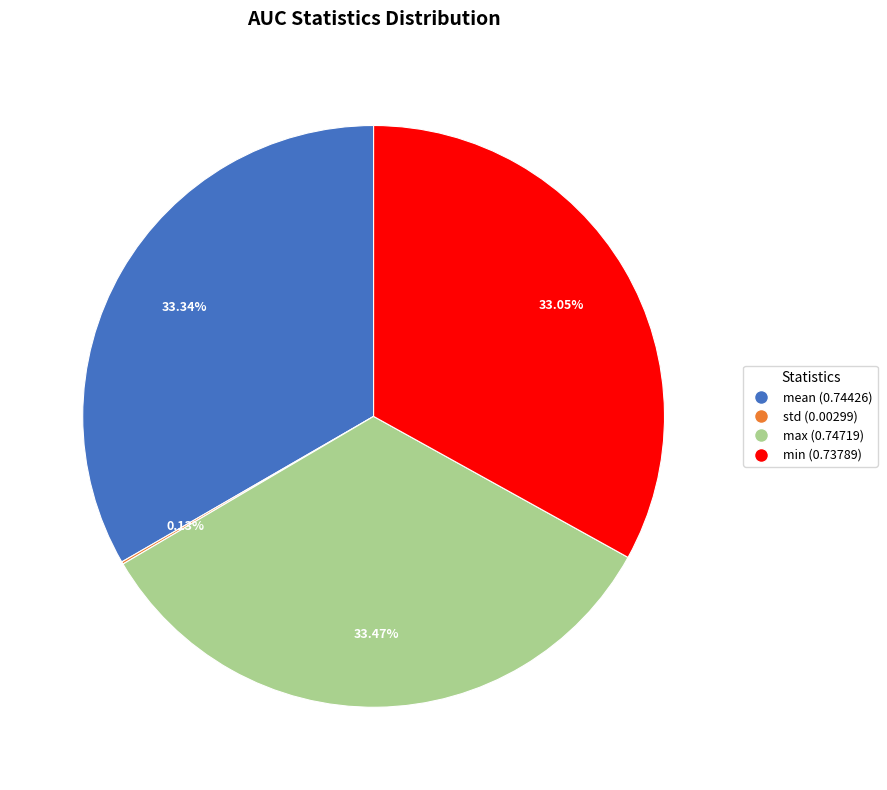

Is min the majority of the pie?

No